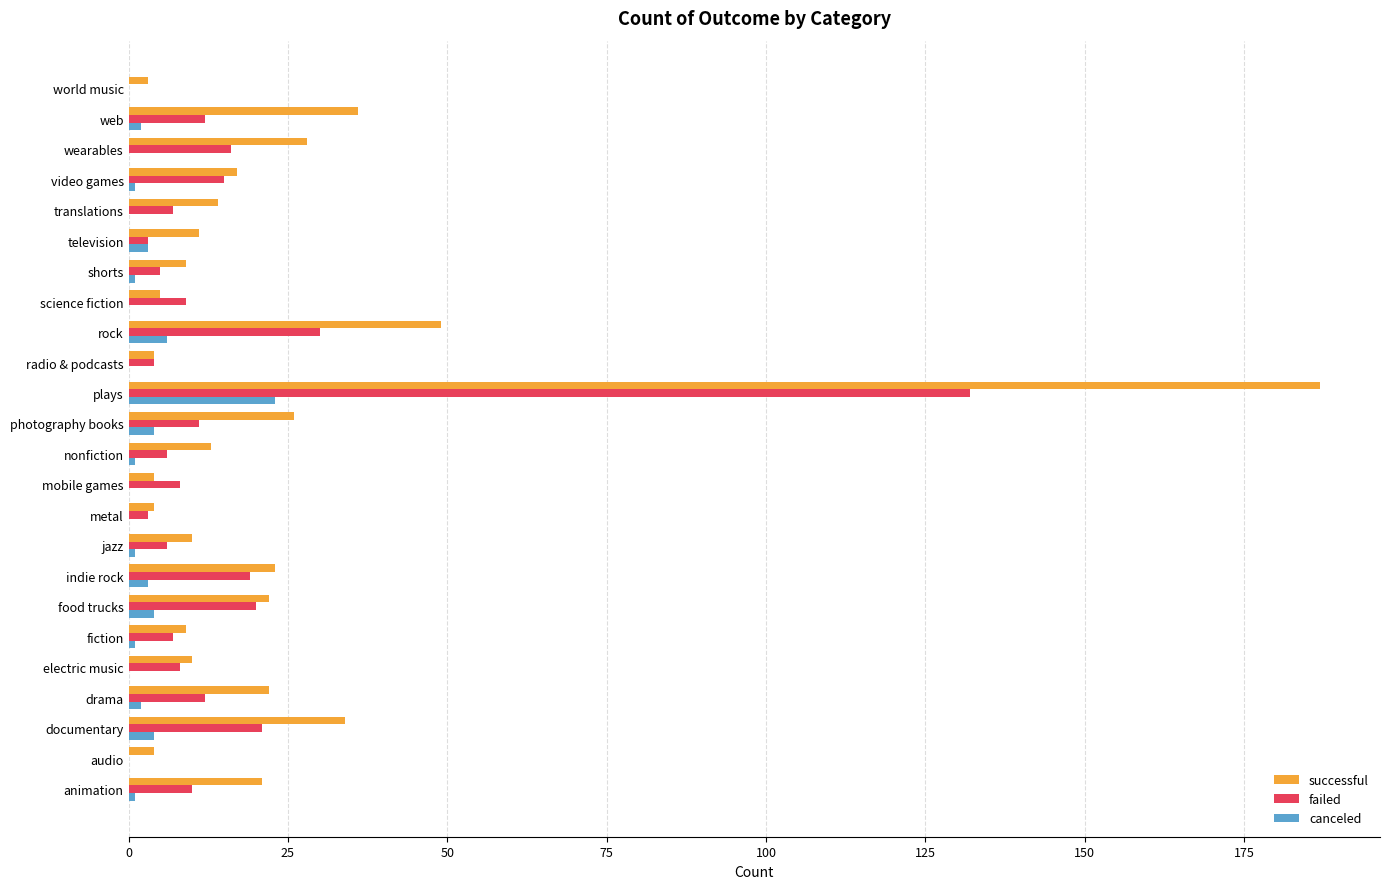

How many distinct data groups are displayed?

3